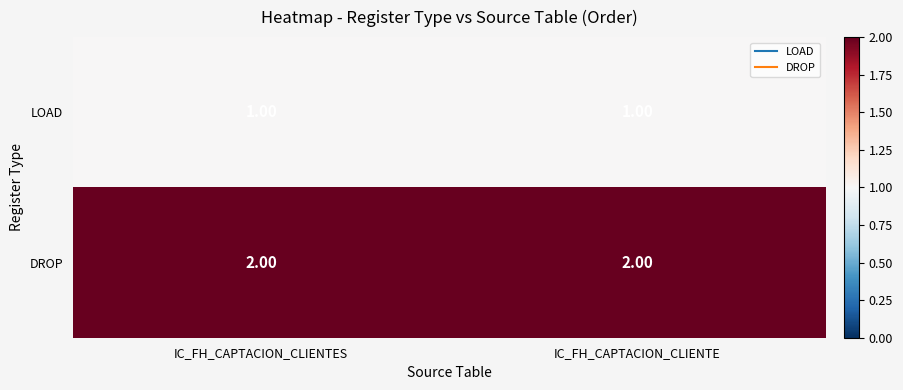

List the series in order of their overall mean, highest first.

DROP, LOAD